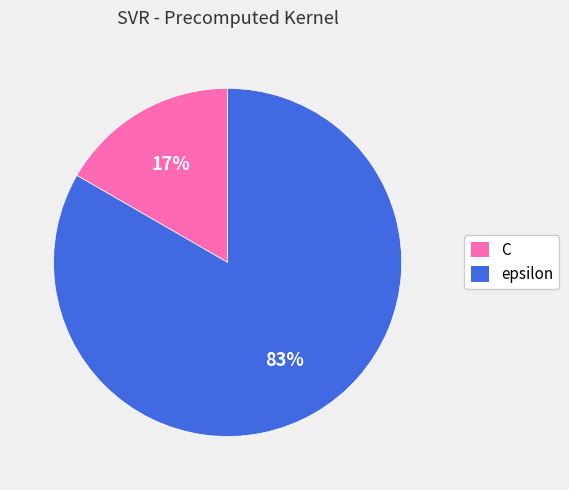

To the nearest percent, what is the combined percentage of epsilon and C?

100%